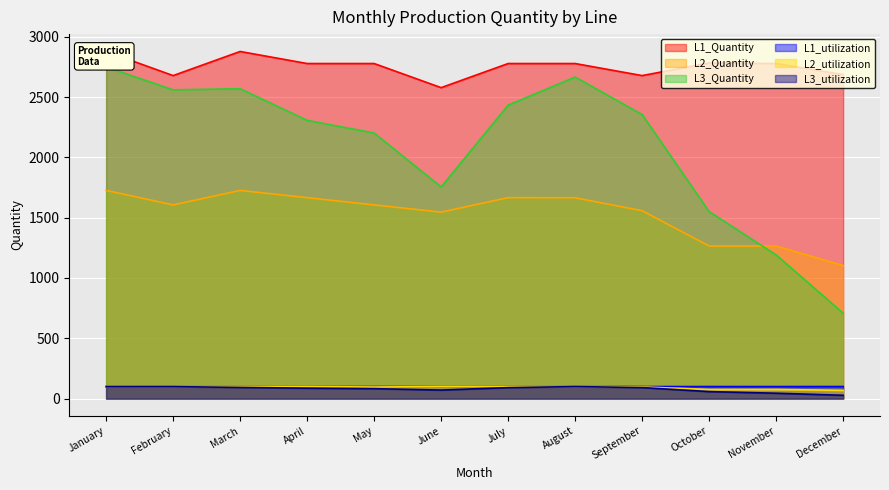

Which label corresponds to the largest value in the chart?

January